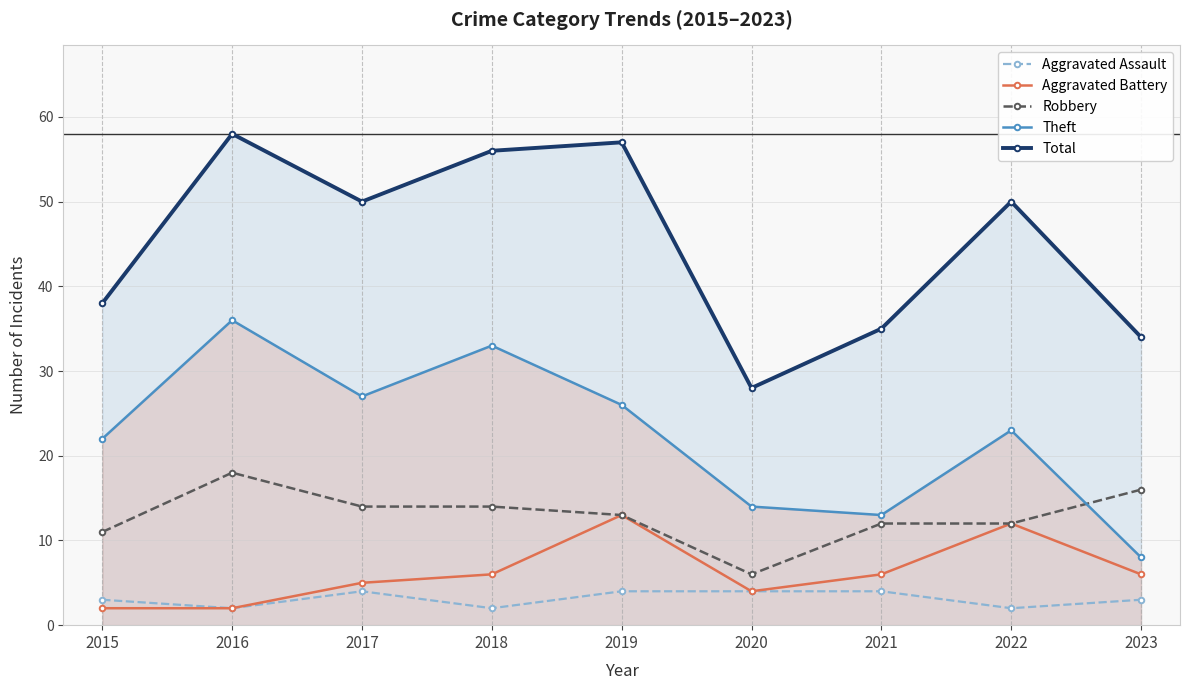

At which label does Theft reach its minimum?

2023